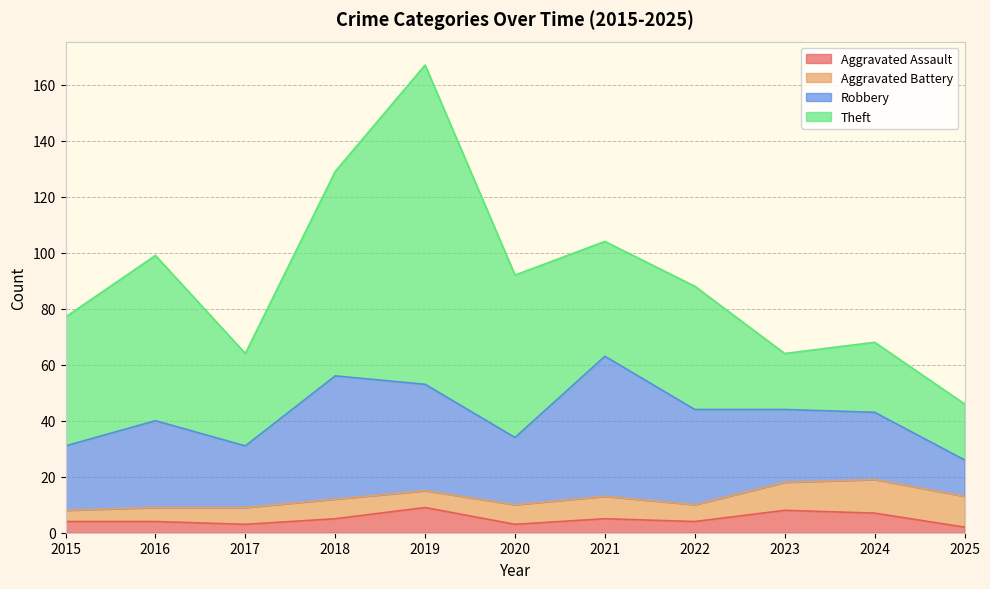

What value does the Robbery series have at 2016?

31